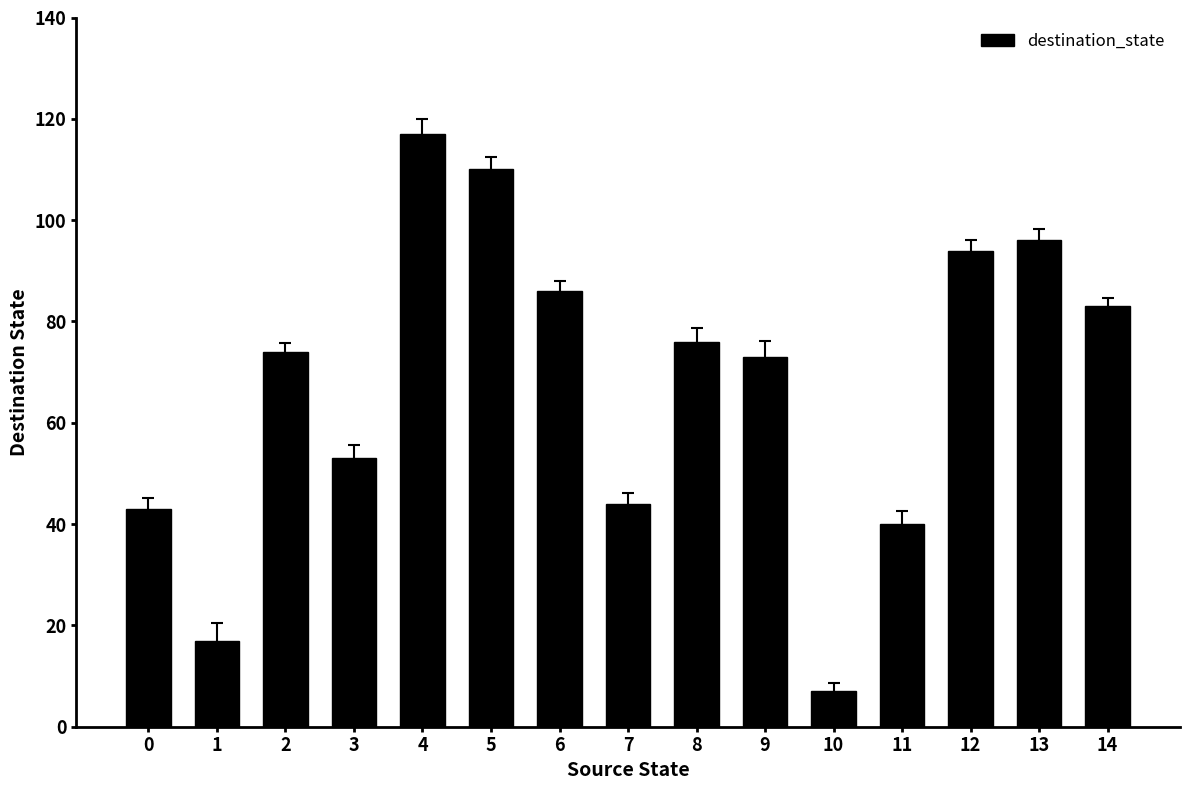

What is the sum of the values at 0 and 11?

83